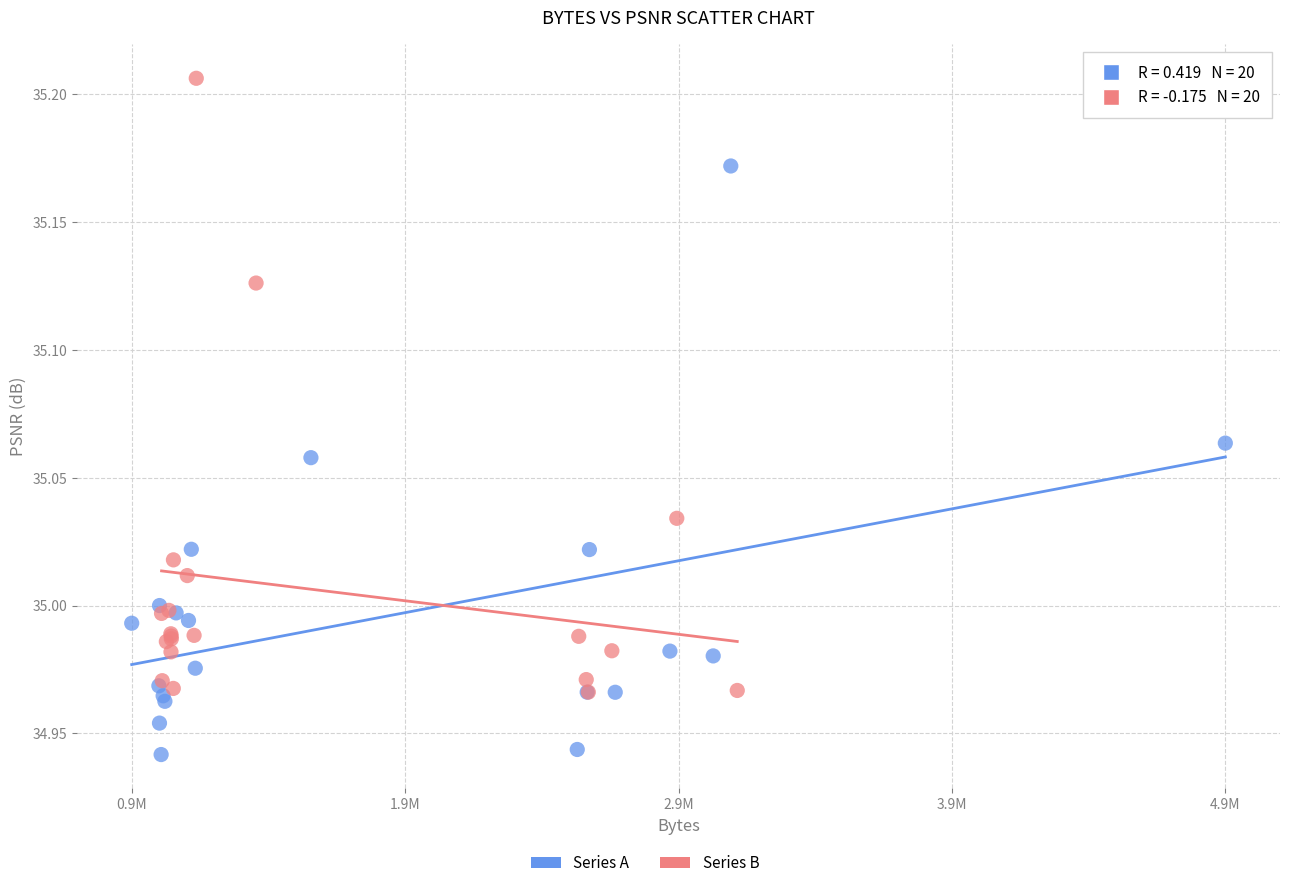

Which series contains the highest Y value?

Series B